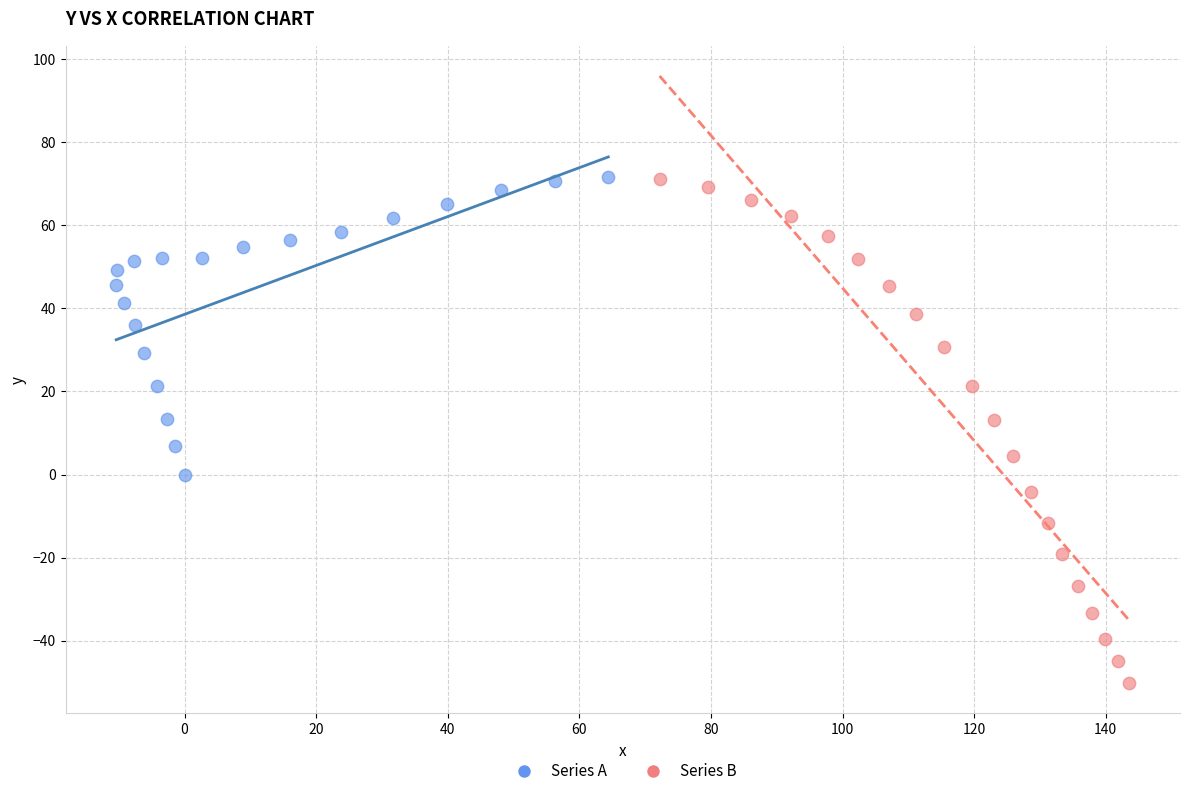

What are all the series names shown in the legend?

Series A, Series B